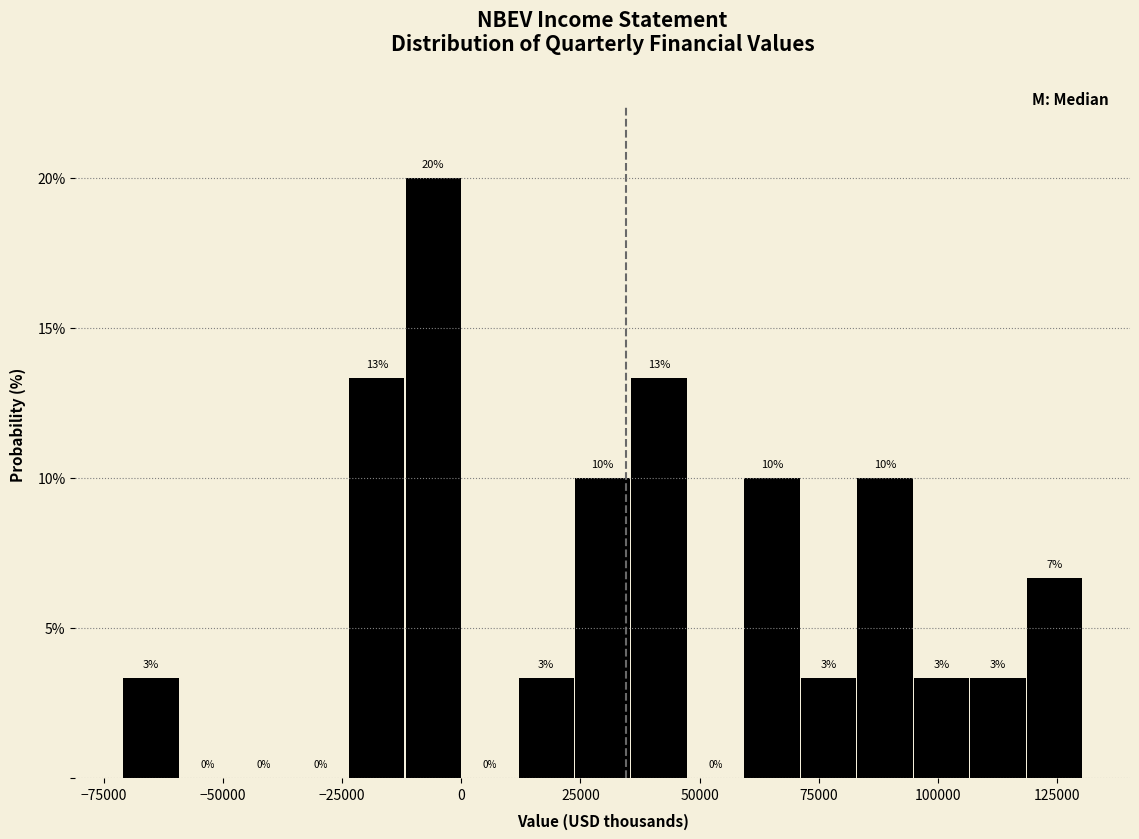

Around what value on the x-axis is the tallest bar? Give the approximate position of its centre, as read against the axis.

-5000